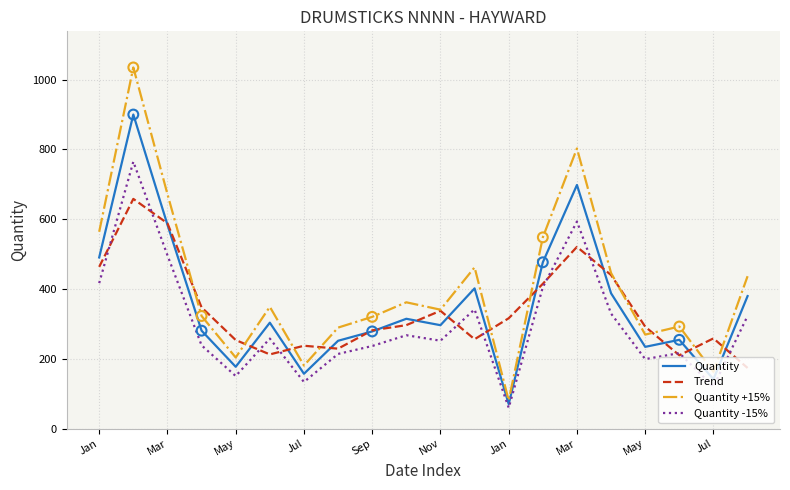

What are all the series names shown in the legend?

Quantity, Trend, Quantity +15%, Quantity -15%